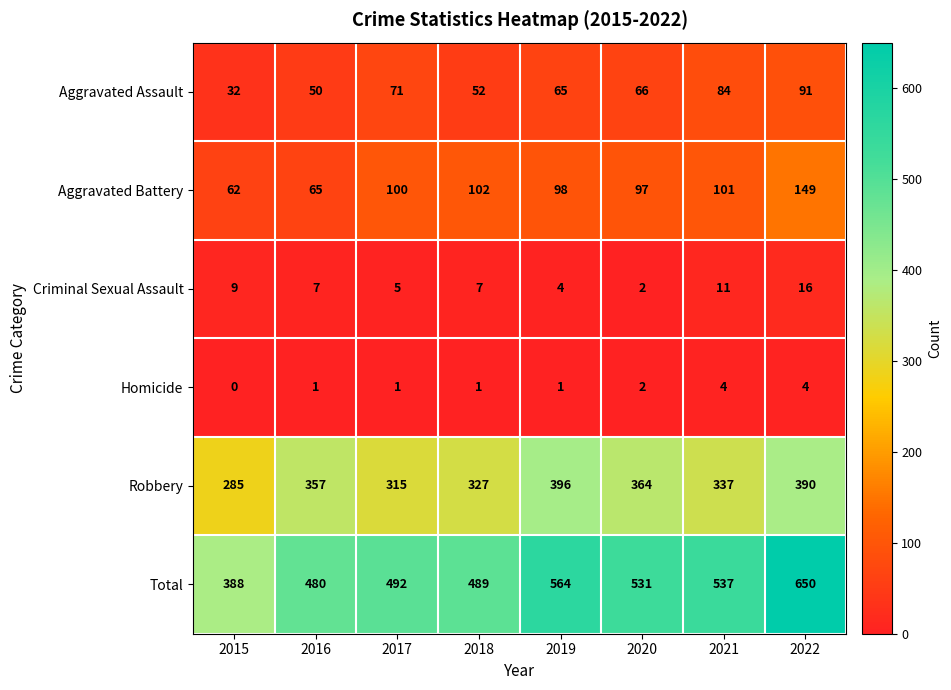

At 2017, list the series in order from smallest to largest.

Homicide, Criminal Sexual Assault, Aggravated Assault, Aggravated Battery, Robbery, Total